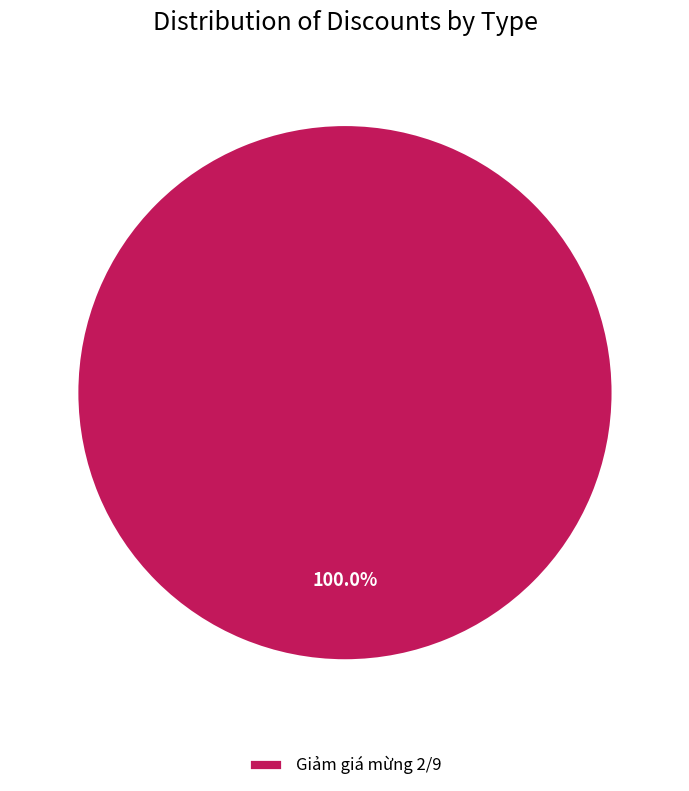

Rank the categories by value from lowest to highest.

Giảm giá mừng 2/9